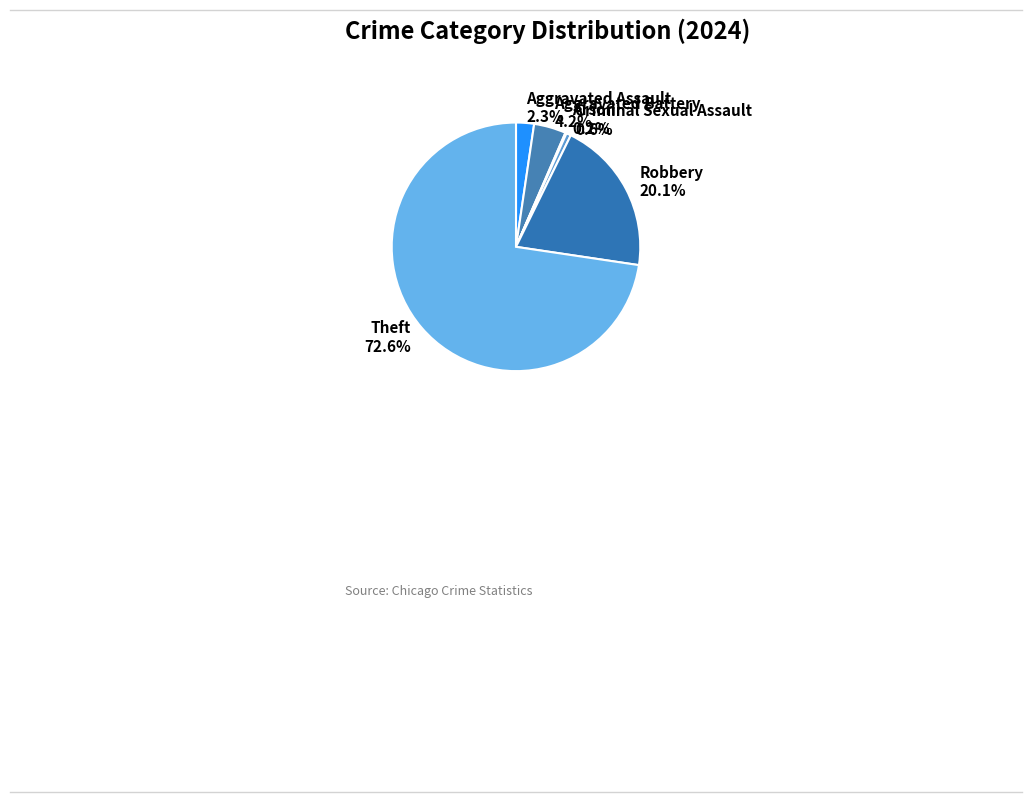

True or false: Aggravated Battery accounts for 4% of the total.

True